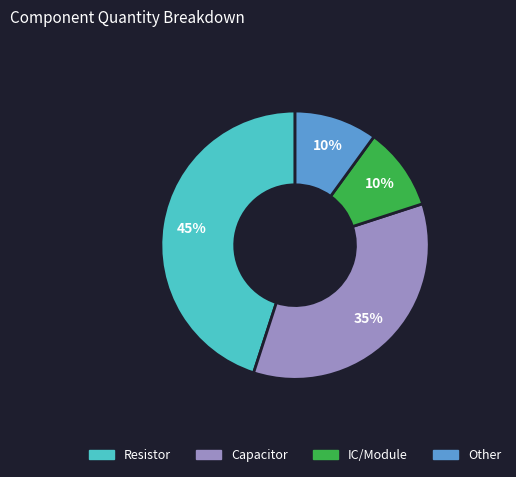

Does any single category account for the majority?

No